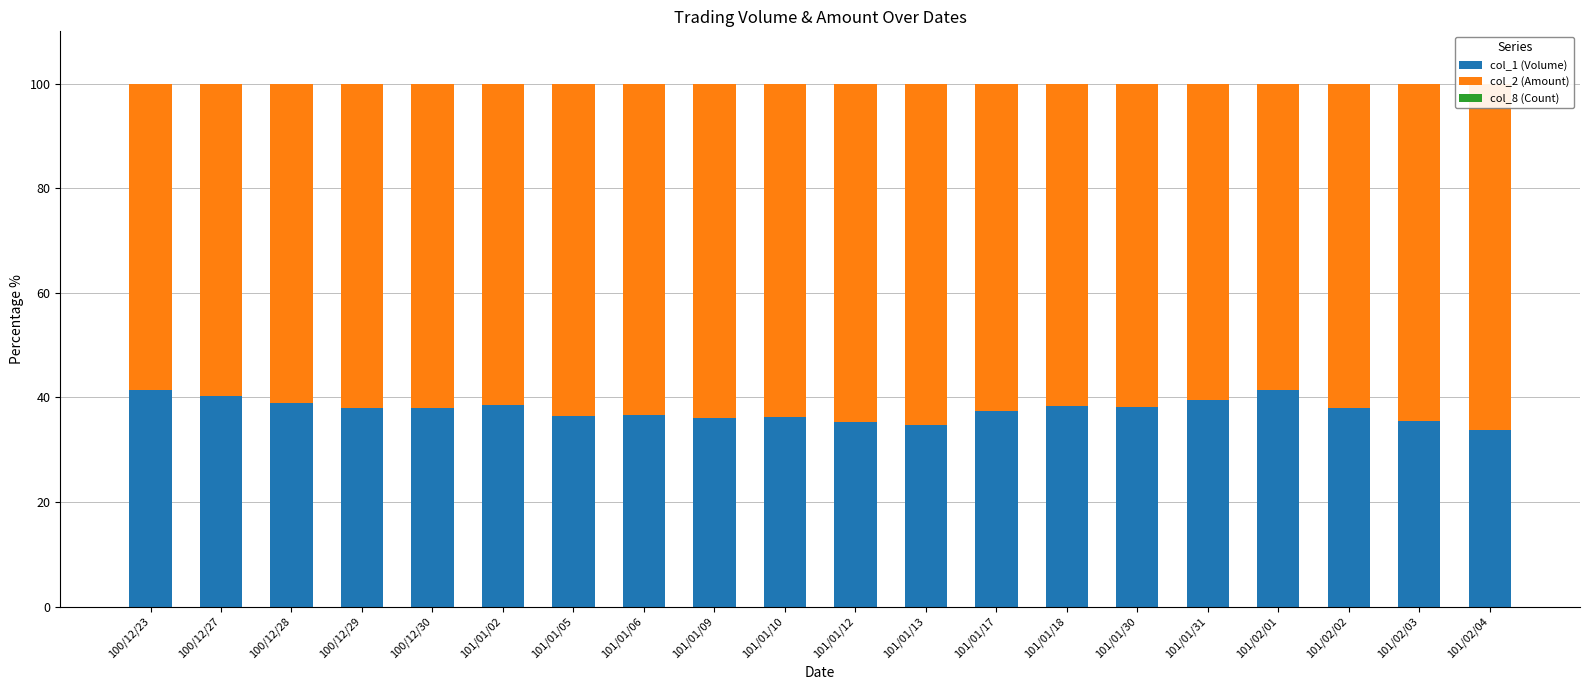

Is it true that col_1 (Volume) equals 50.0 at 101/02/03?

False